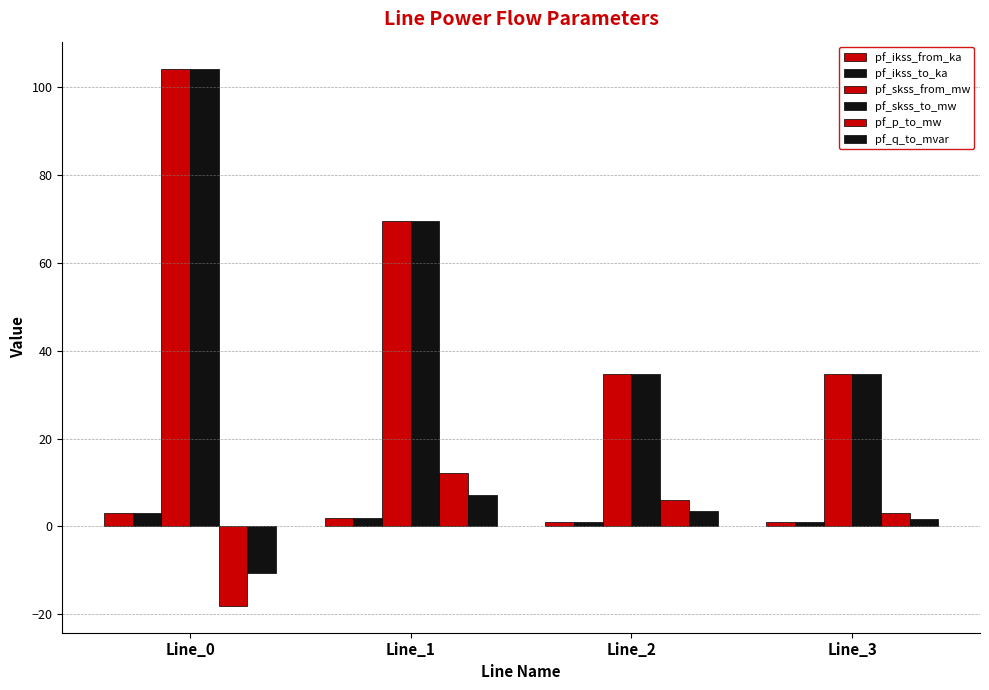

What is the approximate value of pf_ikss_from_ka at Line_3?

1.0